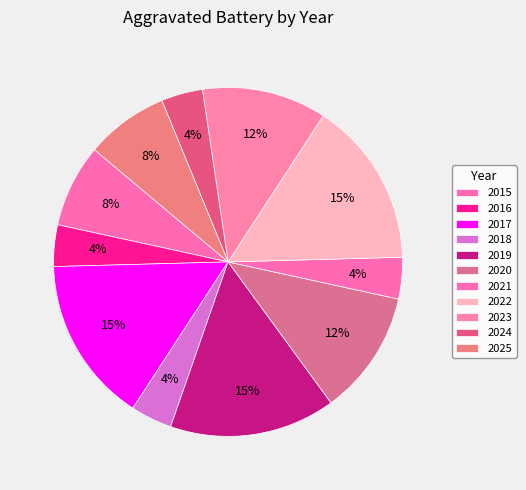

What is the smallest slice in the pie chart?

2016